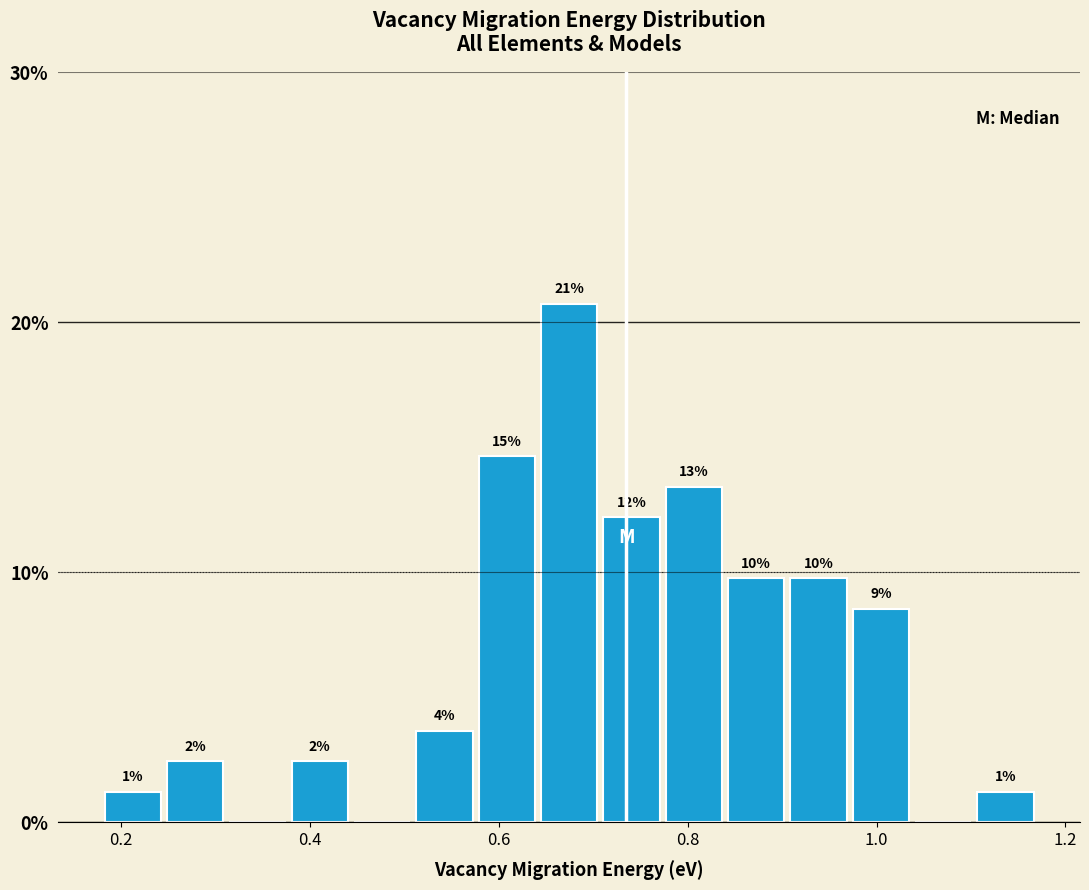

Read against the x-axis, roughly where is the centre of the tallest bar?

0.68